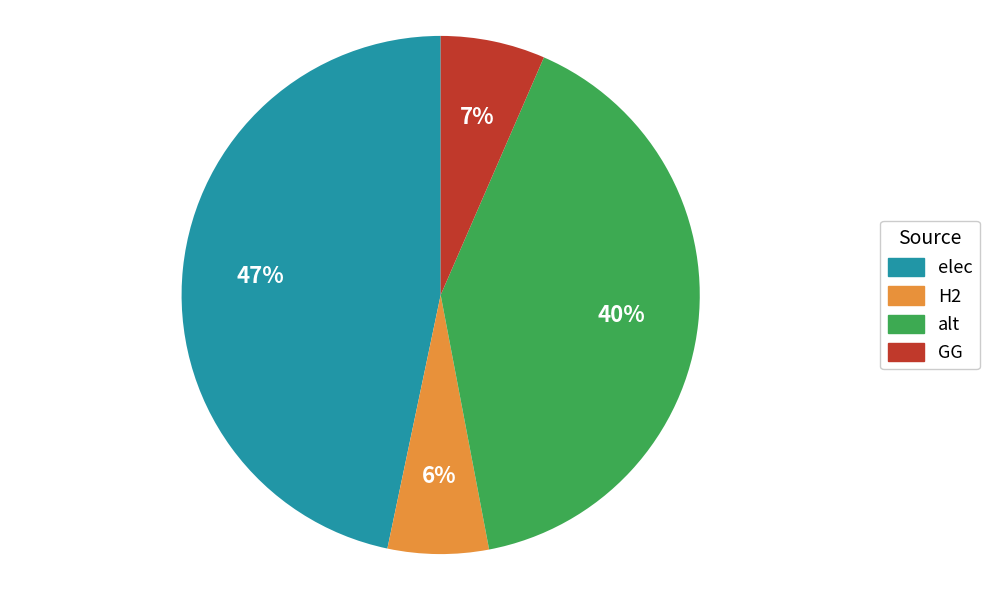

Between alt and GG, which is larger?

alt